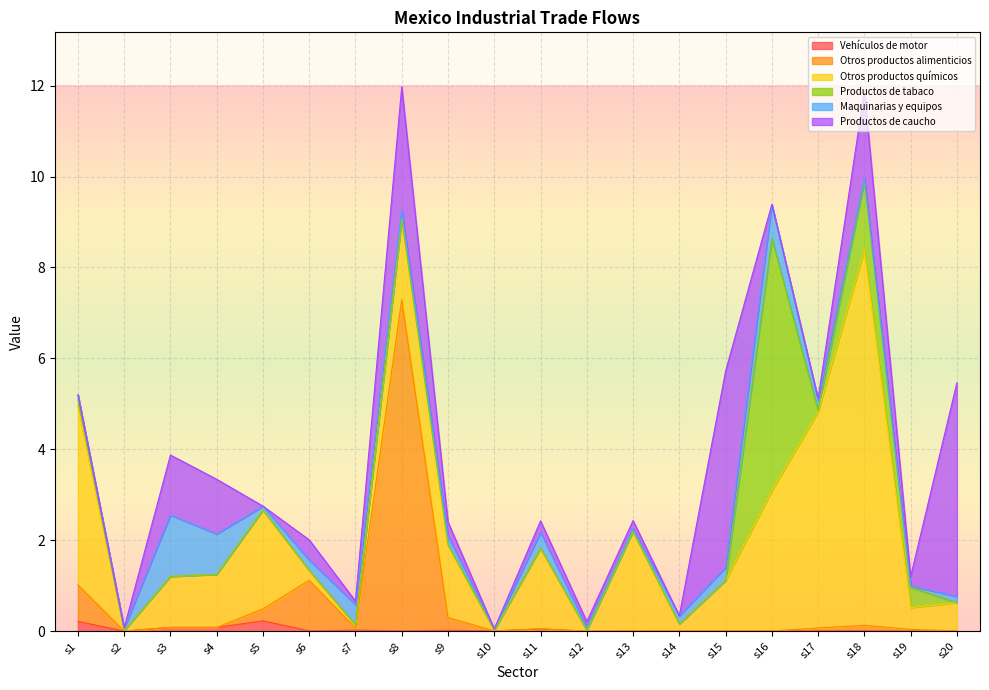

What is the difference between the highest and lowest values at s19?

0.5